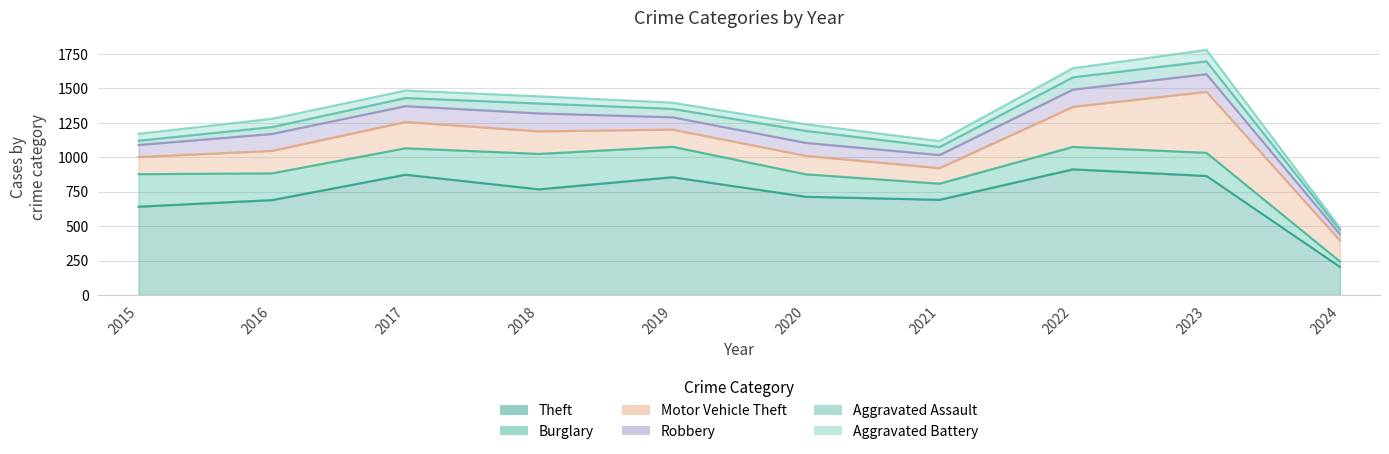

Which series changed the most between 2015 and 2022?

Theft